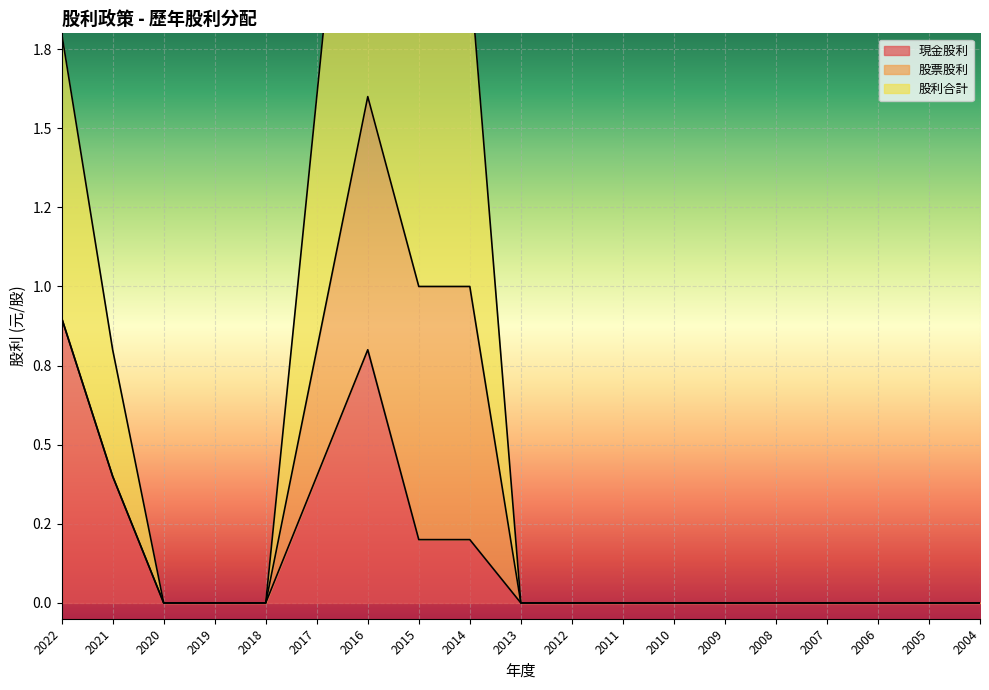

How many positive values does the 現金股利 series have?

6